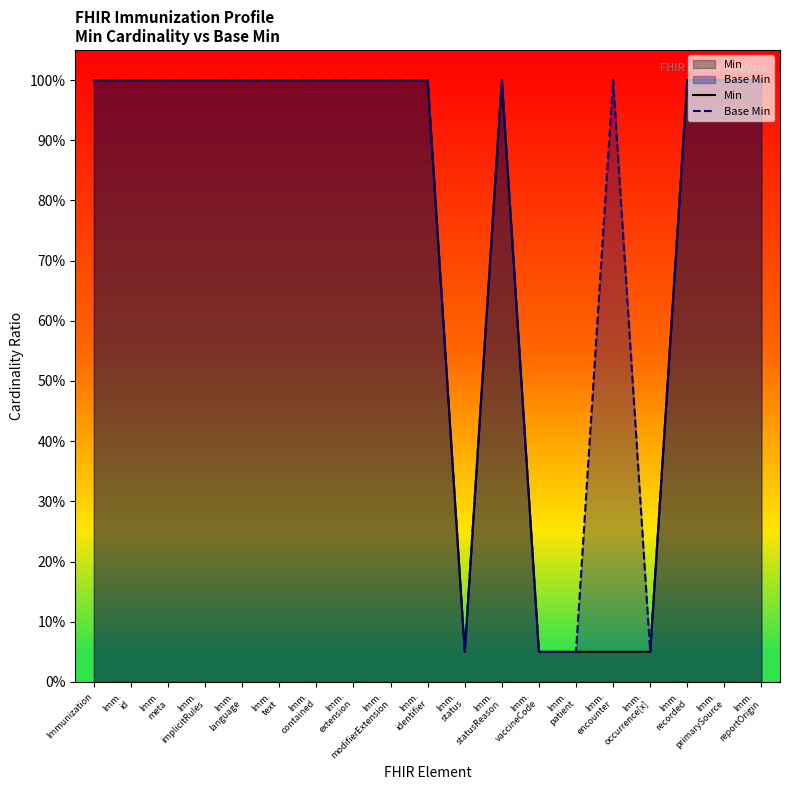

Count the number of data series in this chart.

2